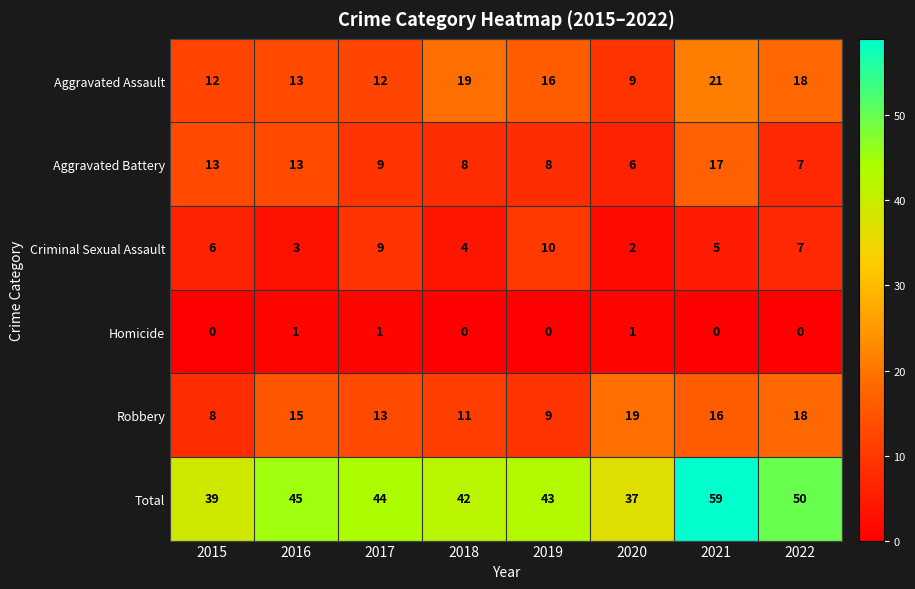

What is the spread (max minus min) of values at 2017?

43